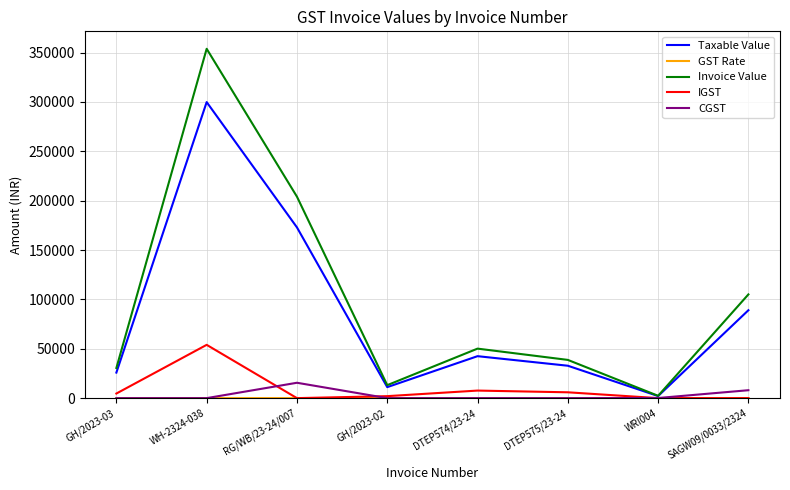

At which category is the sum across all series the highest?

WH-2324-038